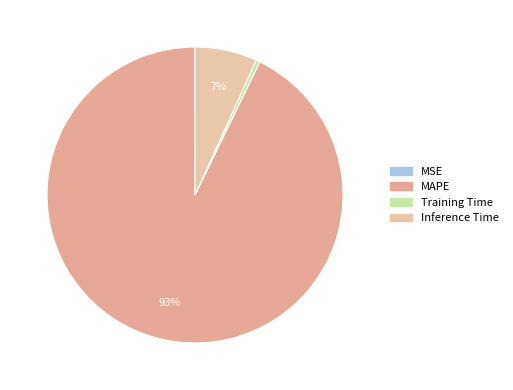

Which slice represents more than half of the pie?

MAPE